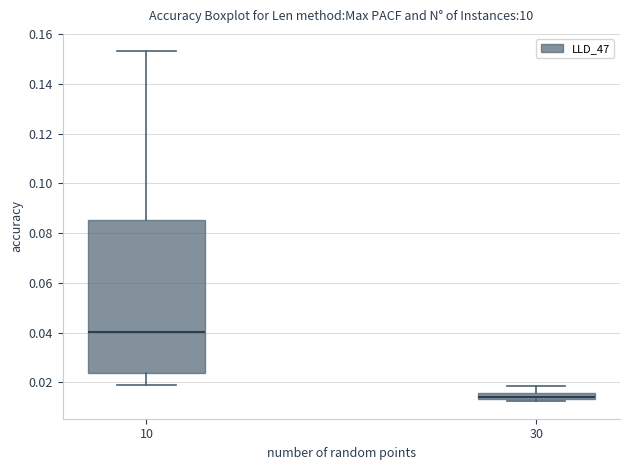

Where is the upper edge of the box at x = 10 on the y-axis? The values are not printed on the chart, so give them approximately, as read against the axis.

0.086